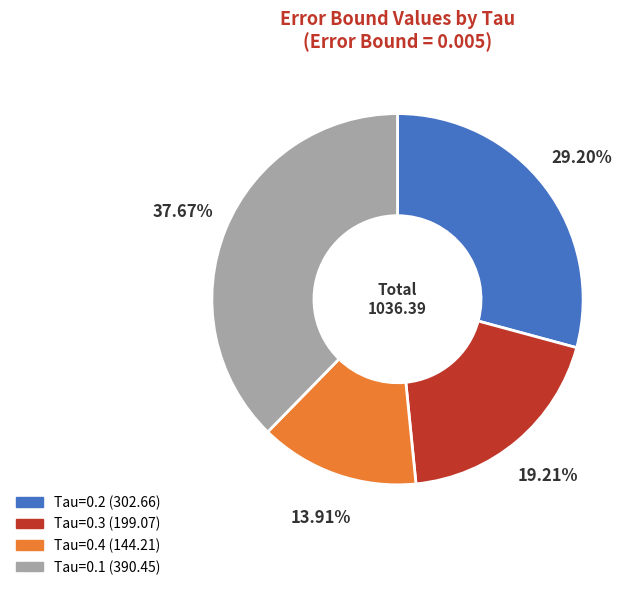

Does any single category account for the majority?

No